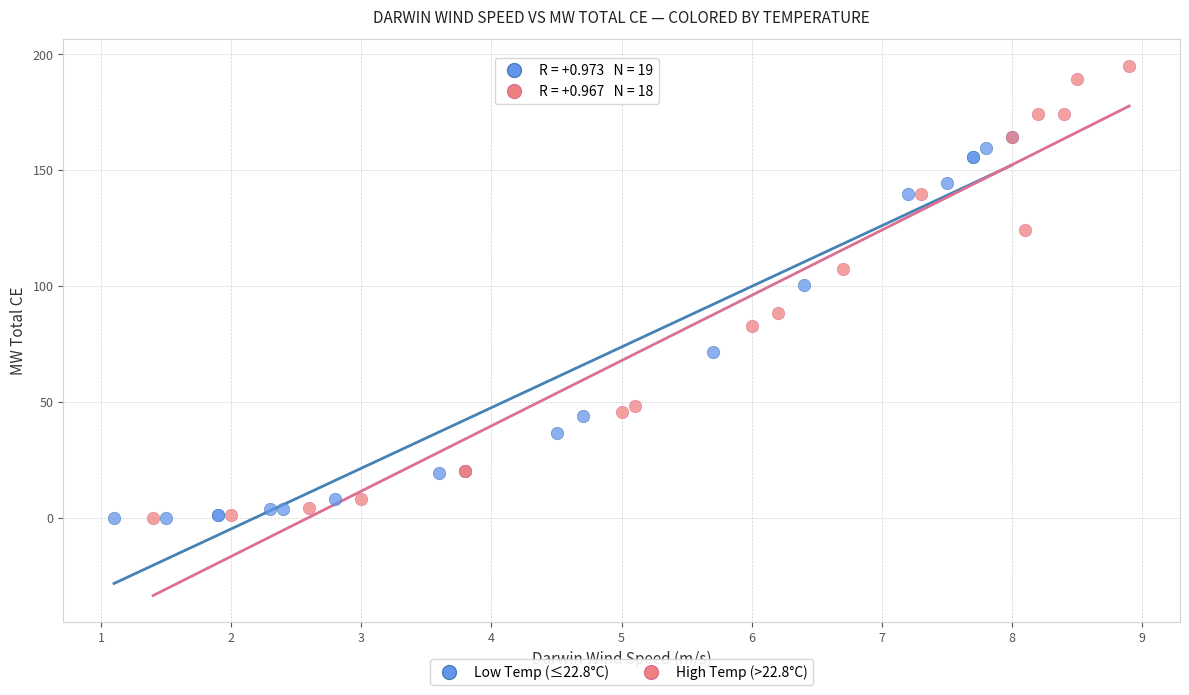

Which series reaches the maximum Y coordinate?

High Temp (>22.8°C)